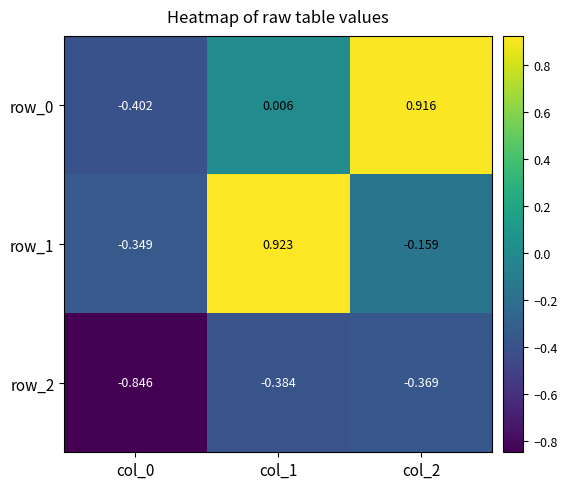

Is the value of row_1 at col_2 greater than the value of row_0 at col_2?

No